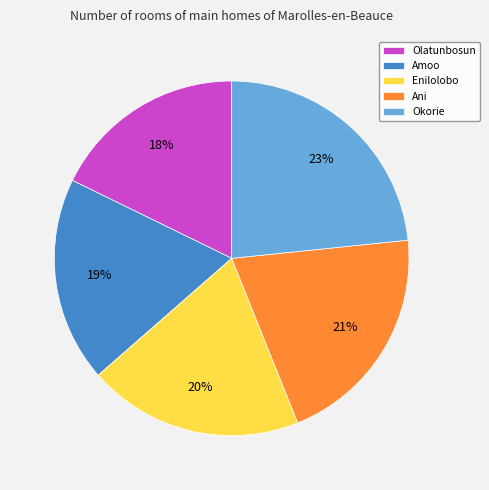

What is the ratio of the value at Olatunbosun to the value at Okorie?

0.8